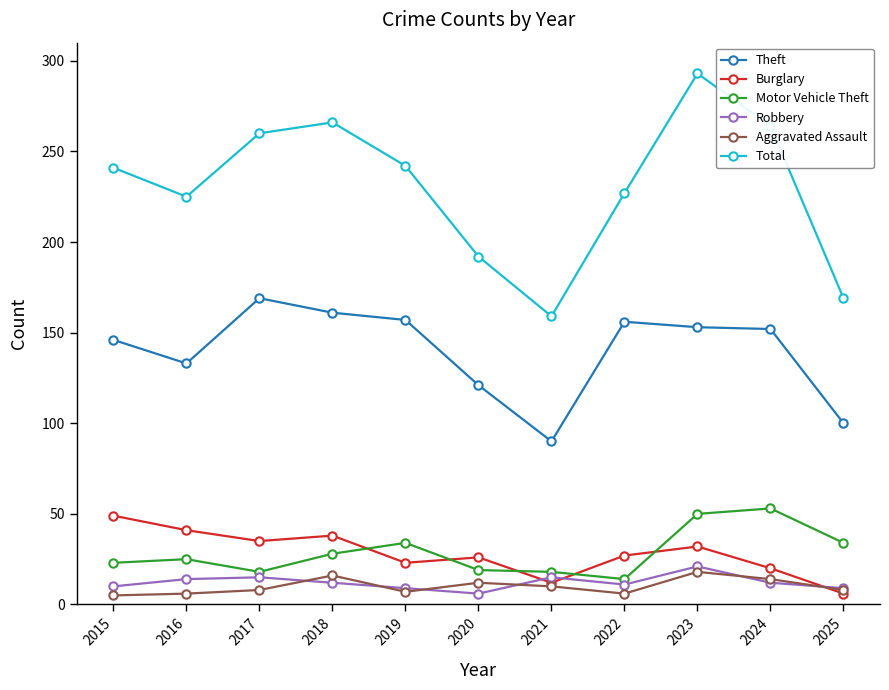

True or false: Motor Vehicle Theft has a value of 8 at 2021.

False